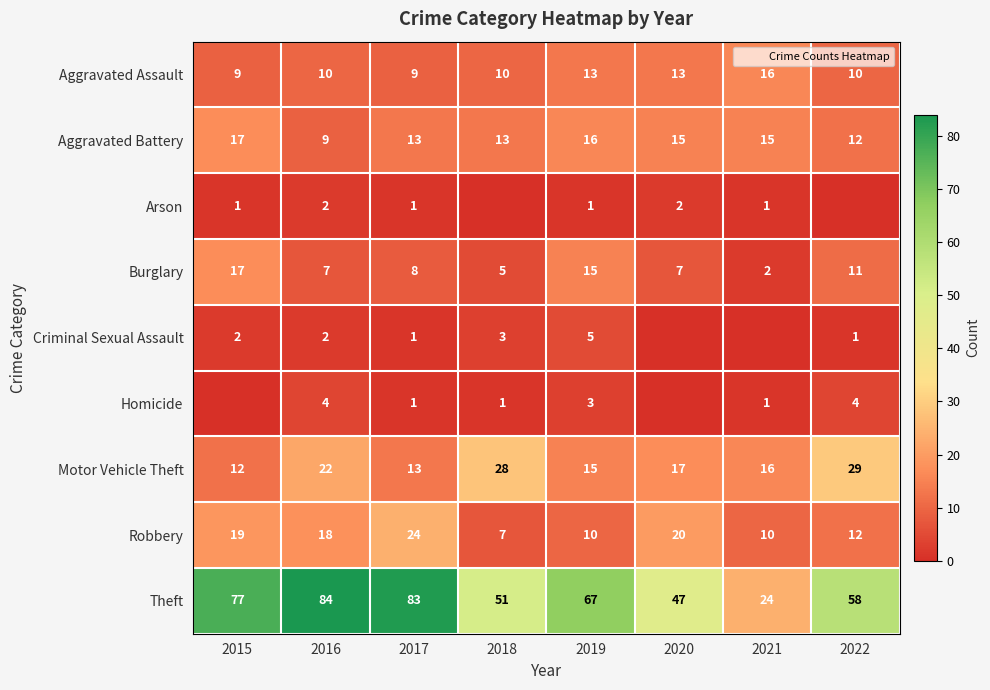

Is it true that Motor Vehicle Theft equals 28 at 2018?

True